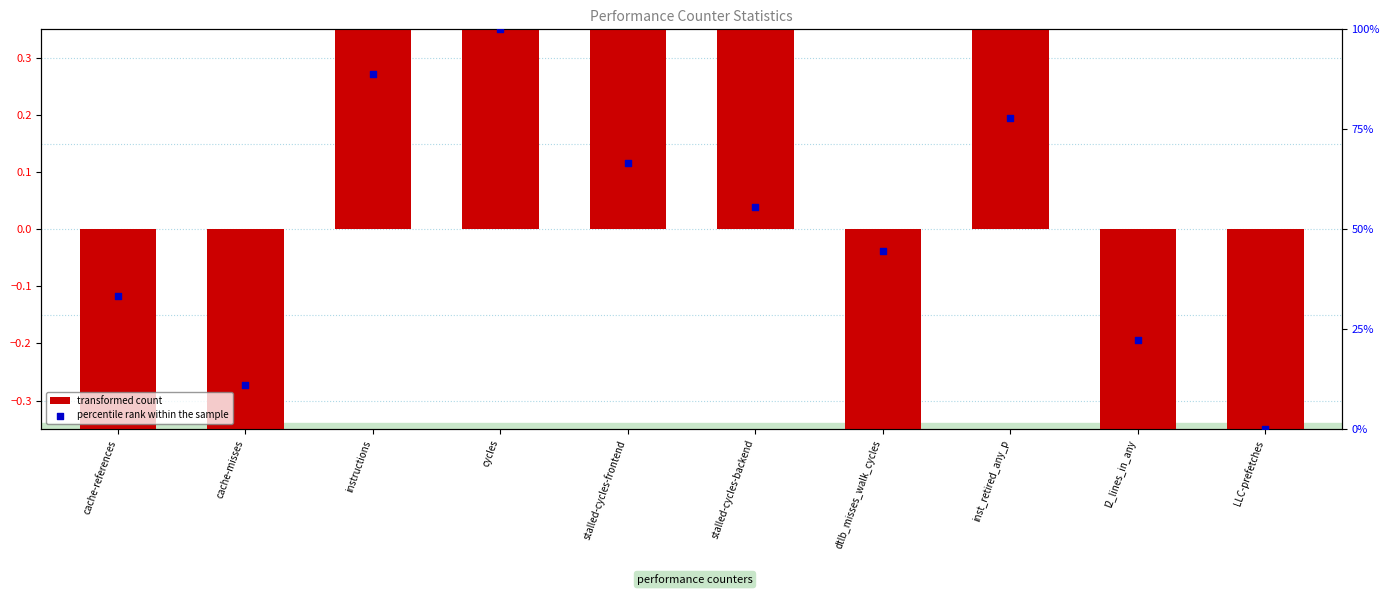

Which series reaches the minimum Y coordinate?

transformed count